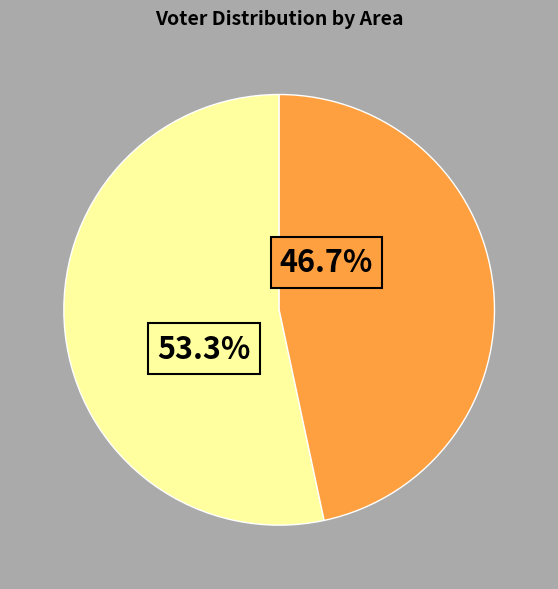

Is there any slice that represents more than half of the pie?

Yes